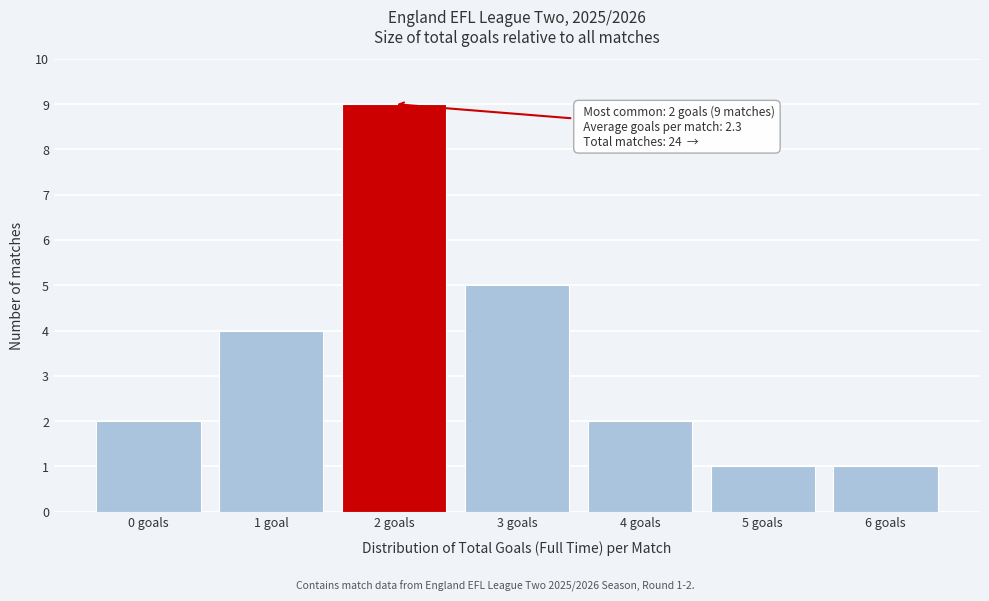

Reading left to right, what are all the values shown in this chart?

2	4	9	5	2	1	1